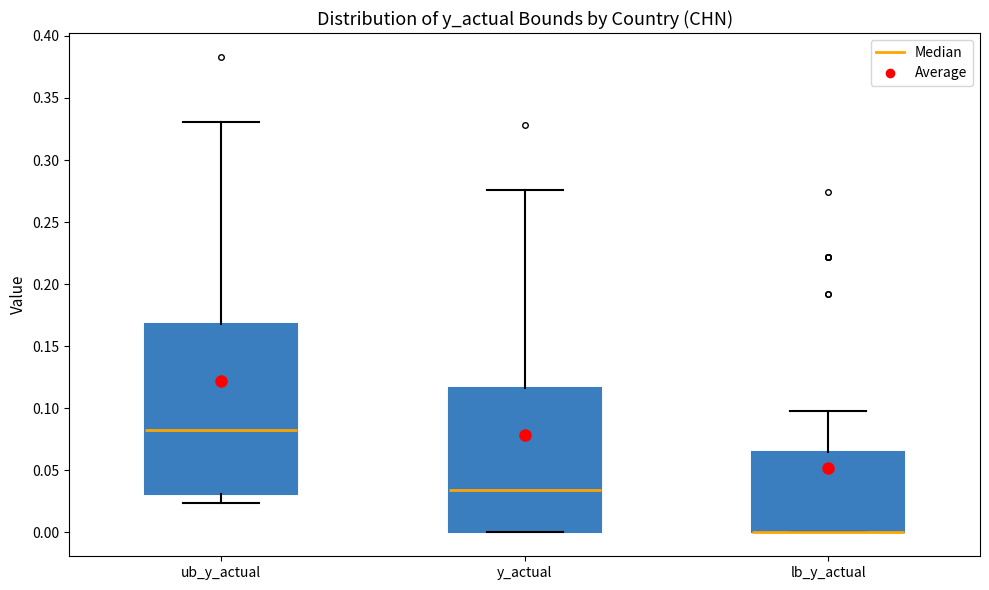

Which box is the tallest, from its lower edge to its upper edge?

ub_y_actual